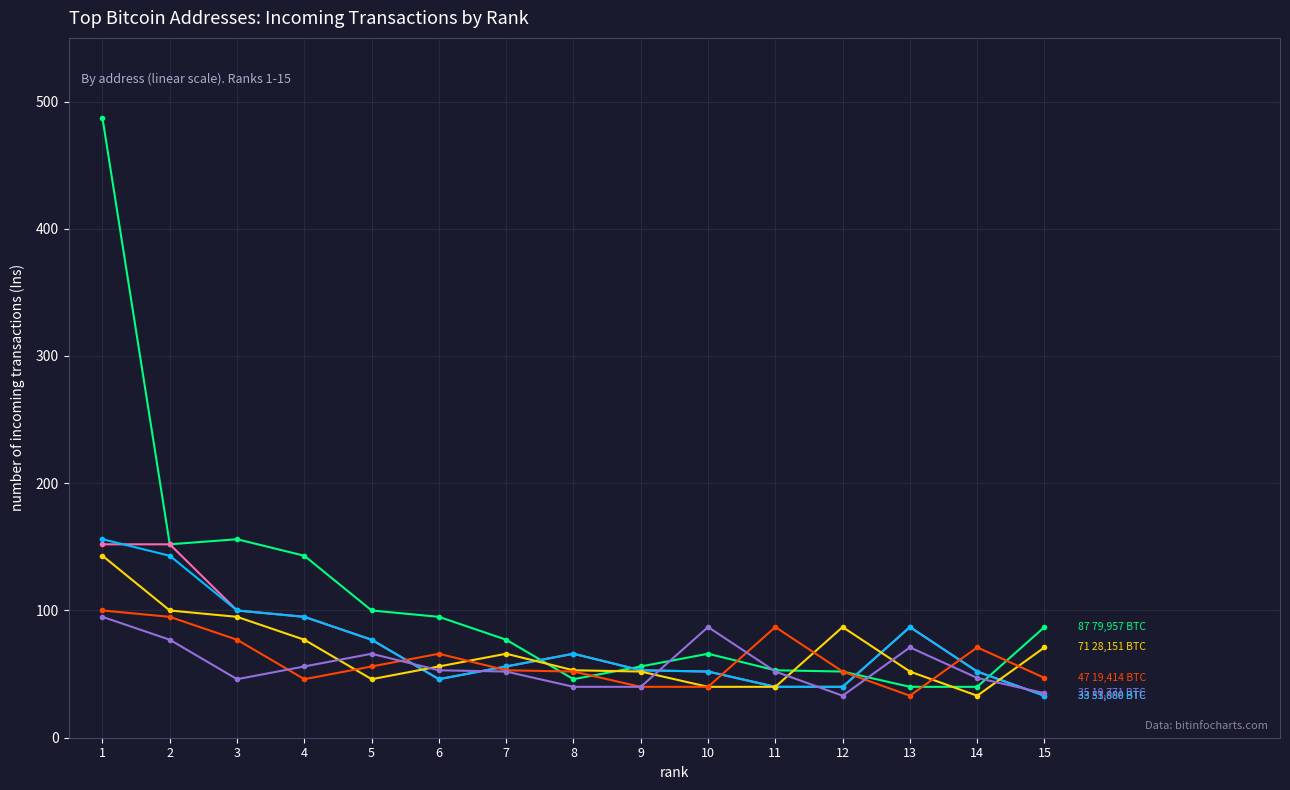

At which category is the sum across all series the highest?

1